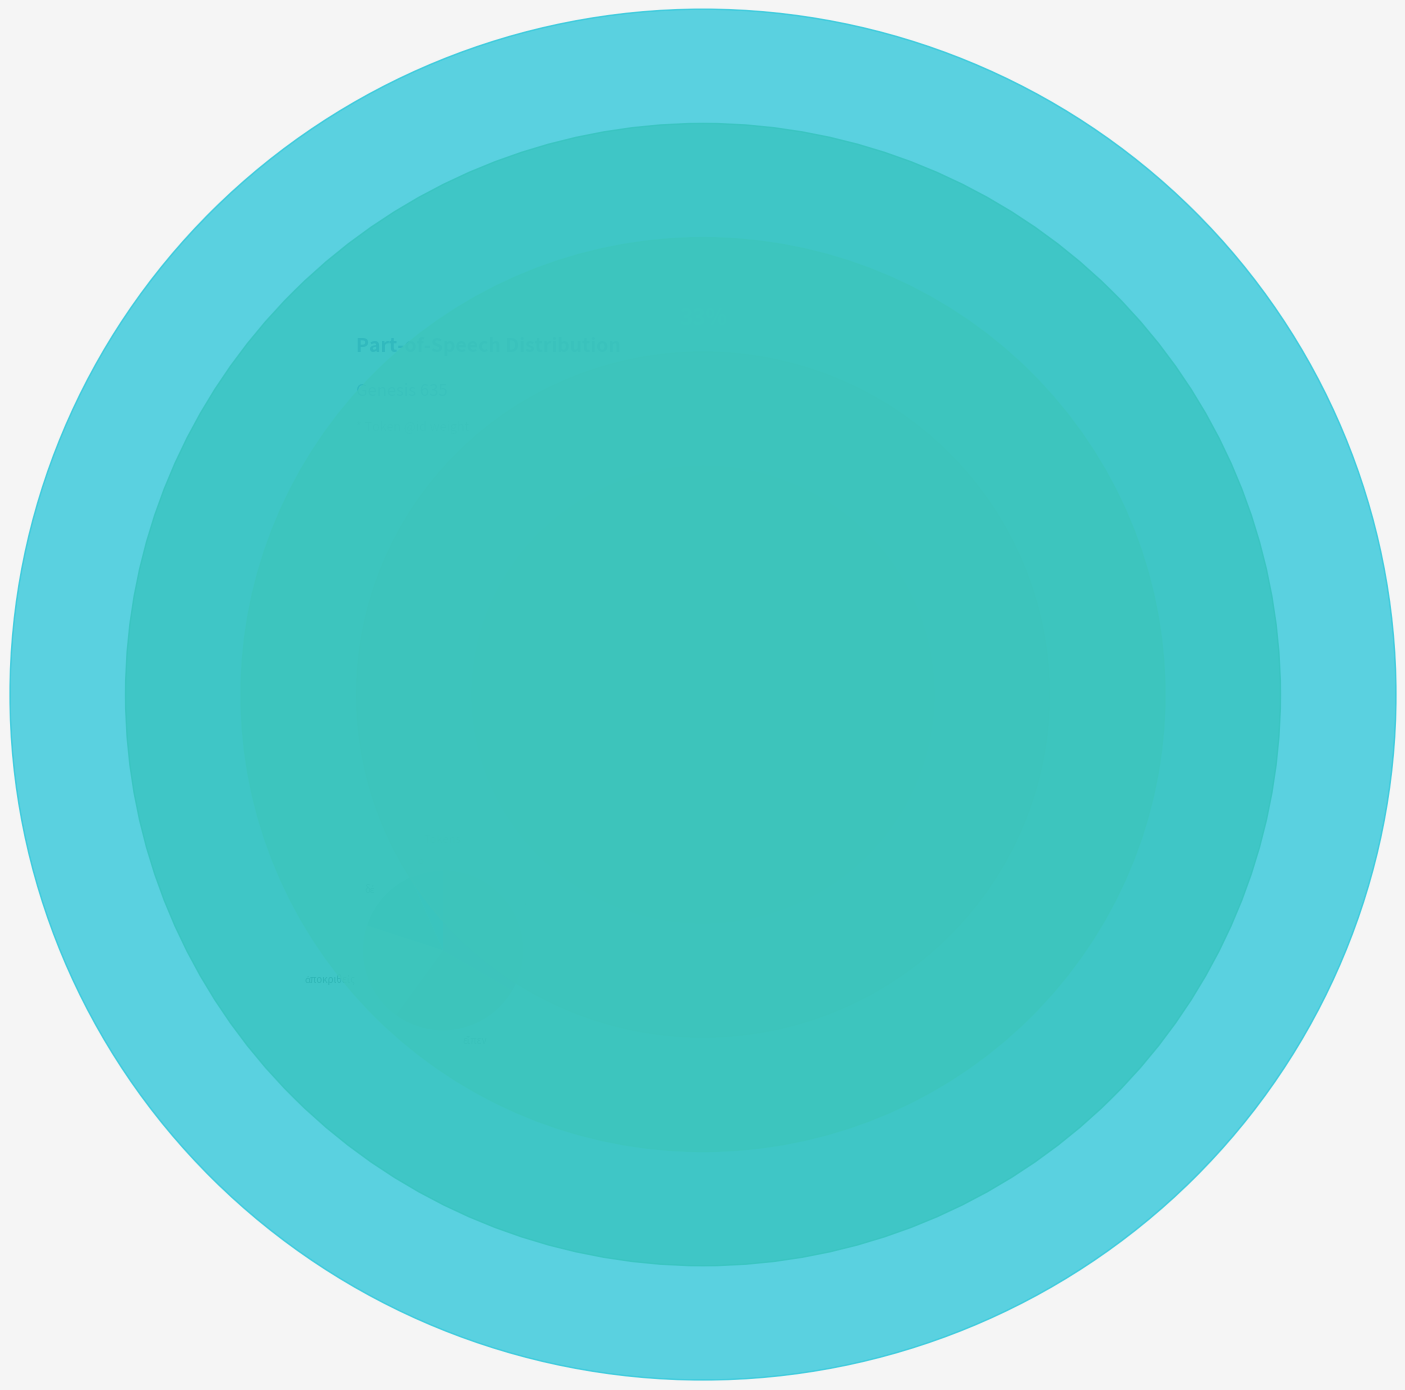

Which slice is the largest?

·